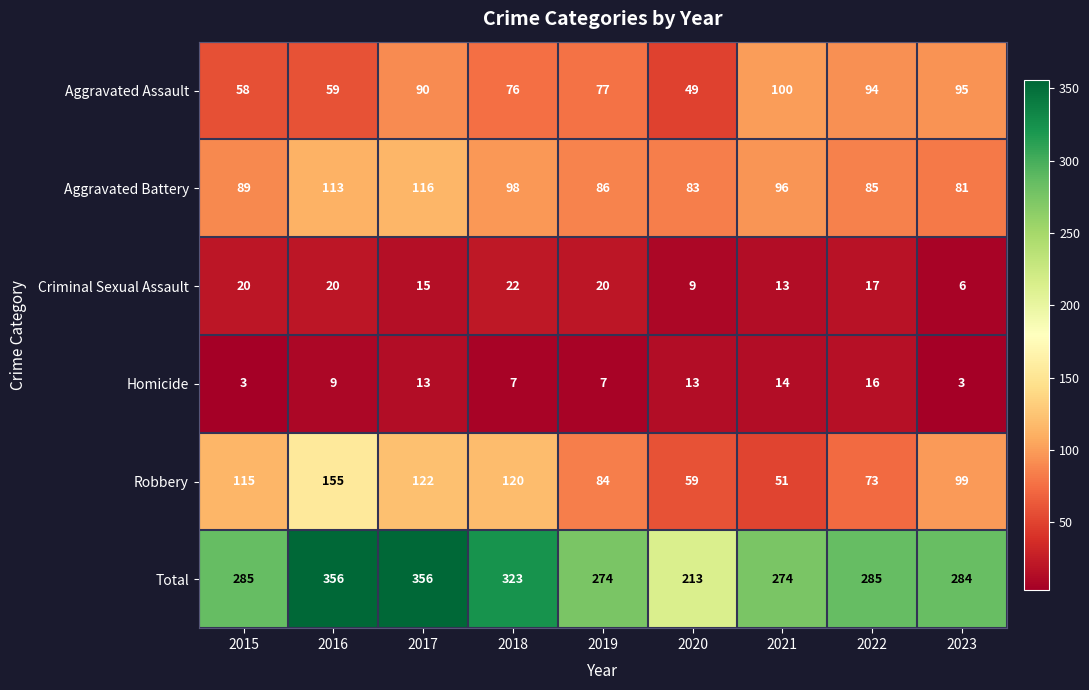

How many distinct data groups are displayed?

6